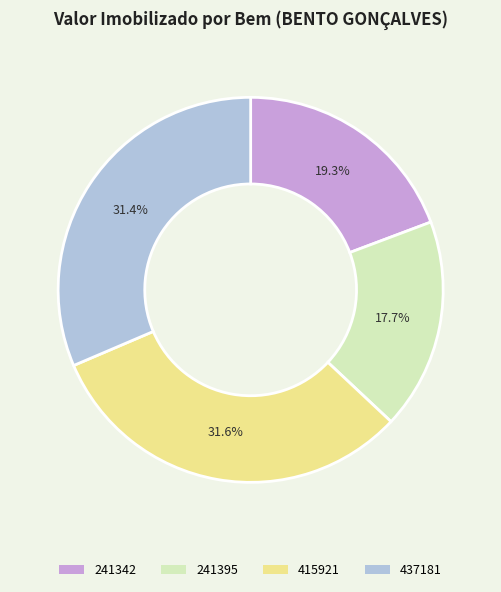

What percentage is the 415921 slice, to the nearest percent?

32%